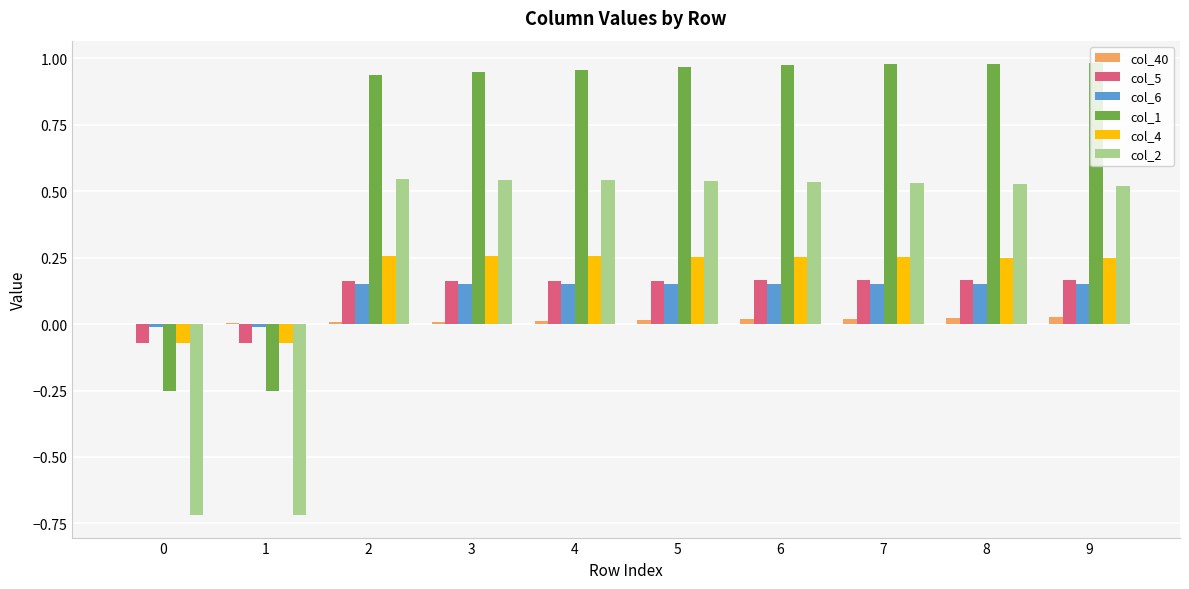

Is it true that col_40 equals 0.0 at 9?

True